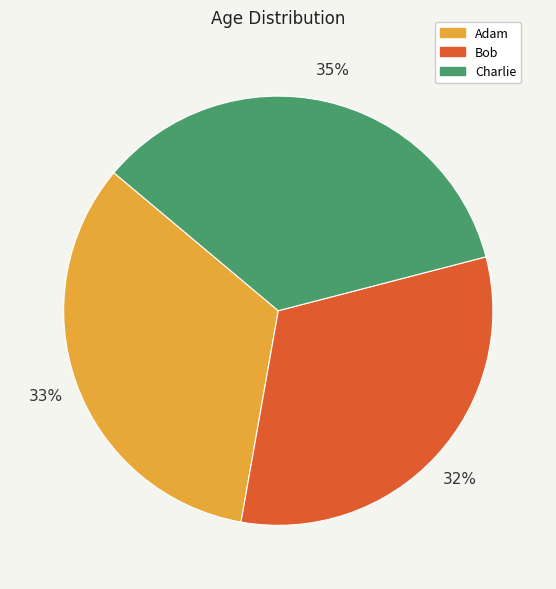

The Bob slice represents 46% of the pie. True or false?

False